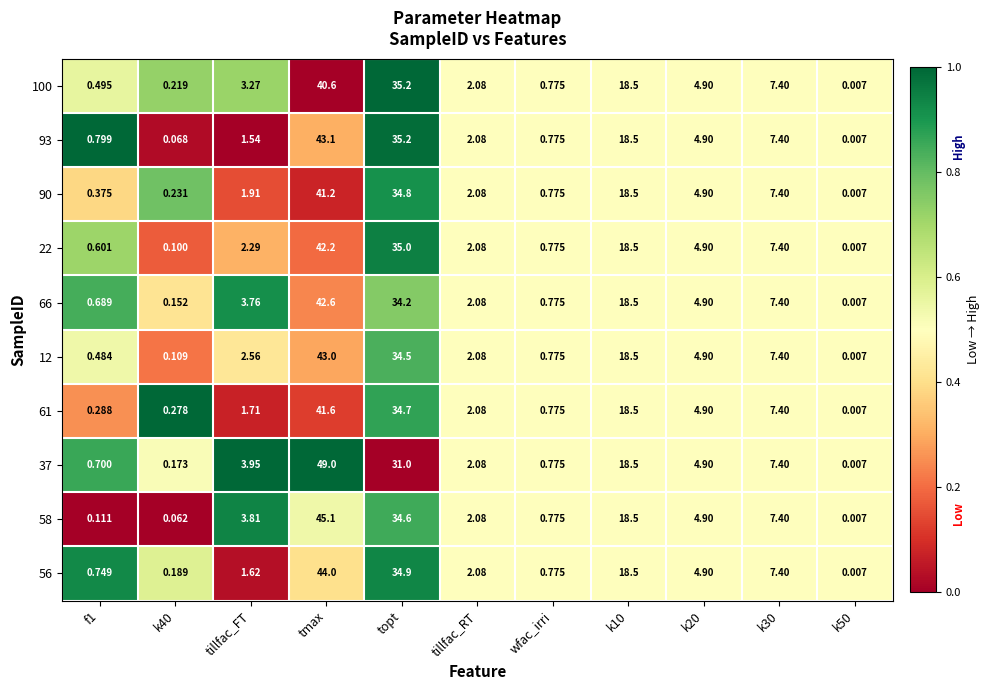

Which series has the largest total across all categories?

37